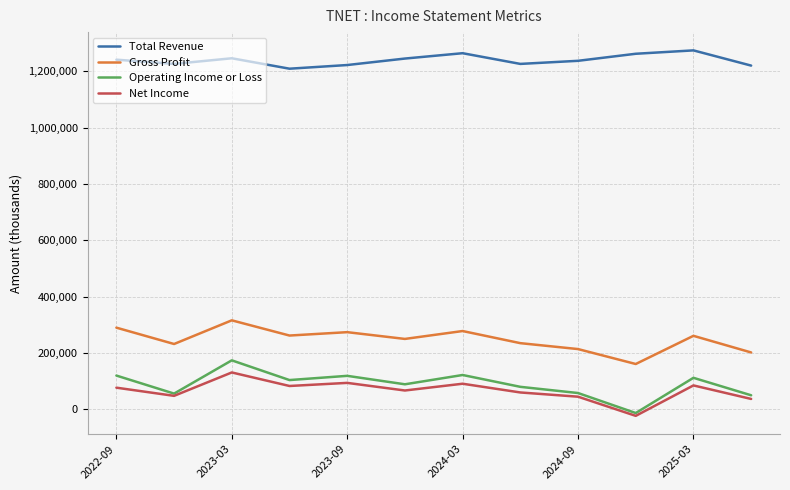

Which series has the largest total across all categories?

Total Revenue